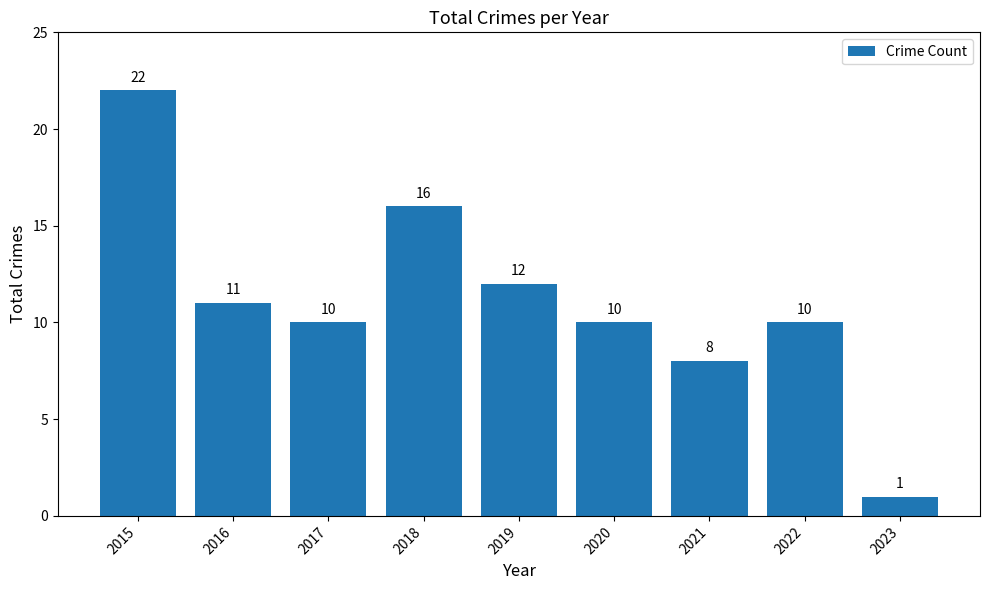

What is the maximum value shown in the chart?

22